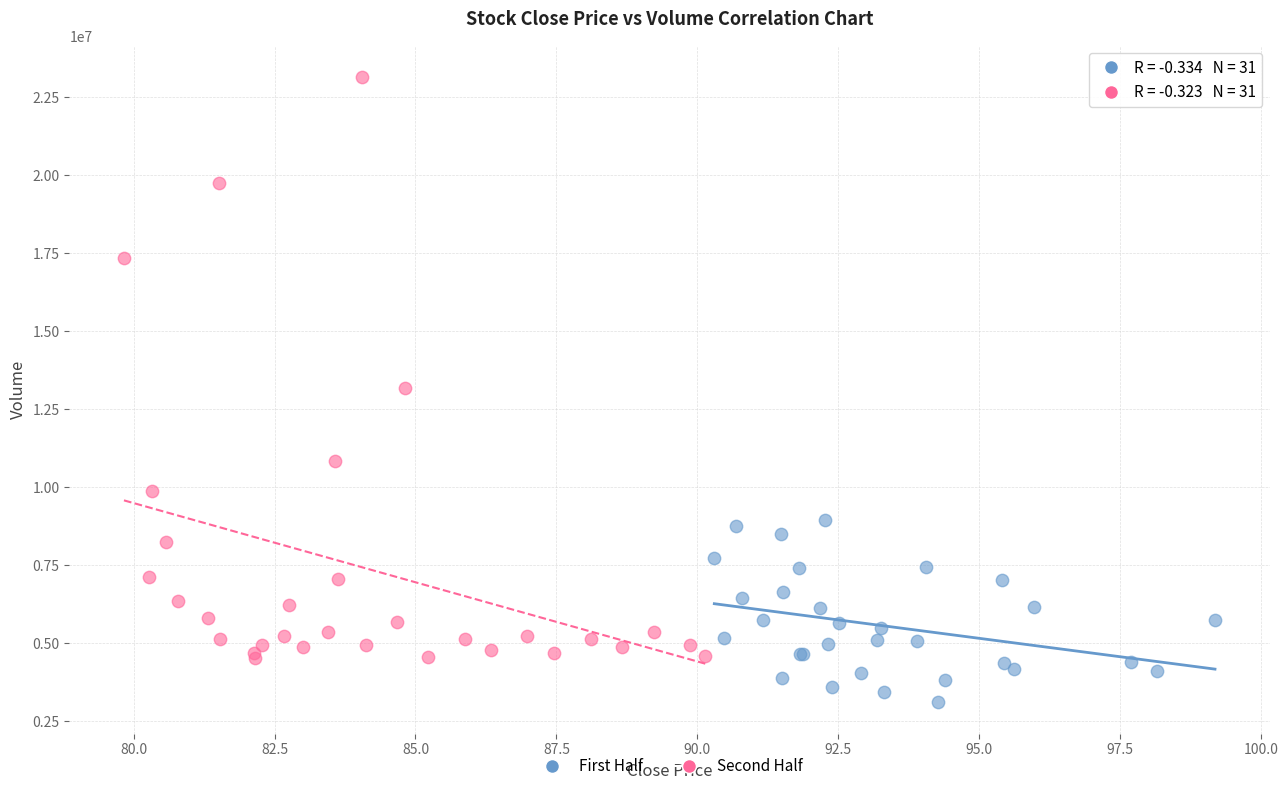

Which series contains the highest Y value?

Second Half